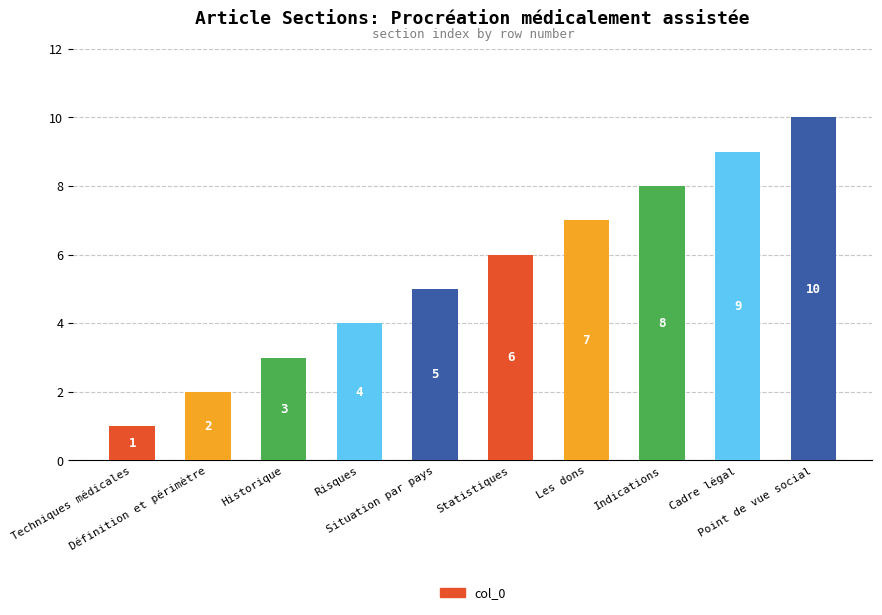

At which label is the value closest to 5?

Situation par pays